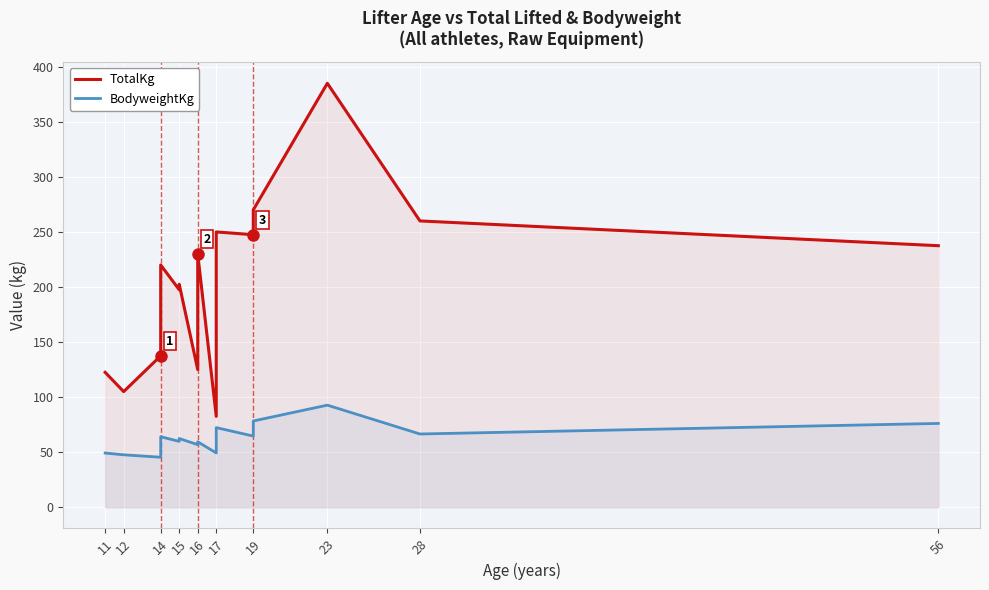

True or false: BodyweightKg has a value of 96.0 at 15.

False